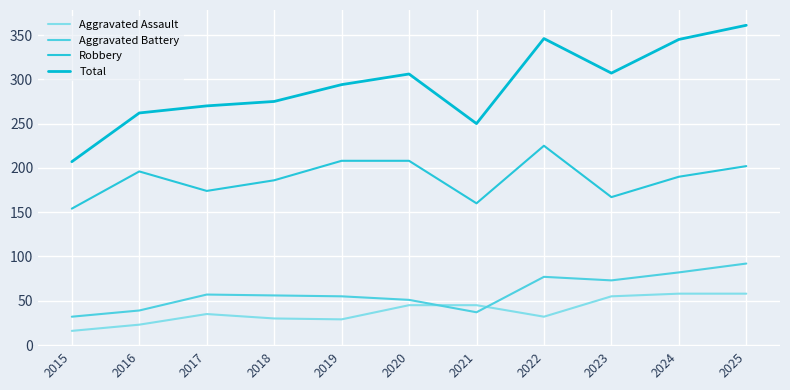

What are all the series names shown in the legend?

Aggravated Assault, Aggravated Battery, Robbery, Total